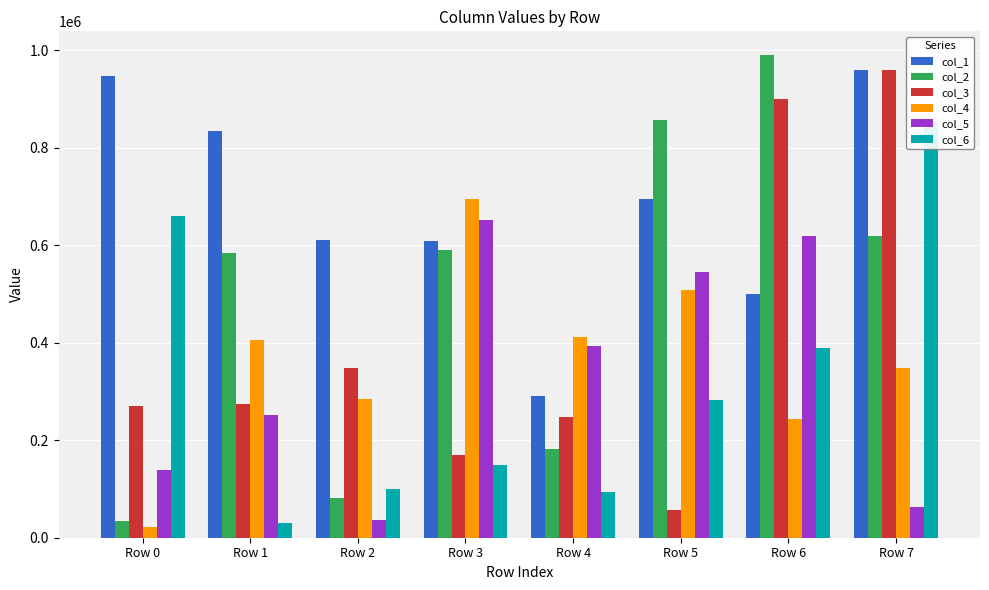

Reading left to right, list all the values displayed in this chart.

col_1: Row 0=947602	Row 1=834180	Row 2=610153	Row 3=608960	Row 4=290231	Row 5=694744	Row 6=499583	Row 7=960259
col_2: Row 0=34679	Row 1=585082	Row 2=80749	Row 3=589868	Row 4=181511	Row 5=857998	Row 6=989429	Row 7=618923
col_3: Row 0=270536	Row 1=274691	Row 2=348136	Row 3=169177	Row 4=247106	Row 5=55927	Row 6=900457	Row 7=960349
col_4: Row 0=22259	Row 1=405102	Row 2=283820	Row 3=694893	Row 4=411781	Row 5=508398	Row 6=243725	Row 7=348178
col_5: Row 0=139337	Row 1=250783	Row 2=37117	Row 3=652394	Row 4=392969	Row 5=545382	Row 6=619720	Row 7=62259
col_6: Row 0=659399	Row 1=30344	Row 2=99554	Row 3=149288	Row 4=92933	Row 5=282279	Row 6=389928	Row 7=853379